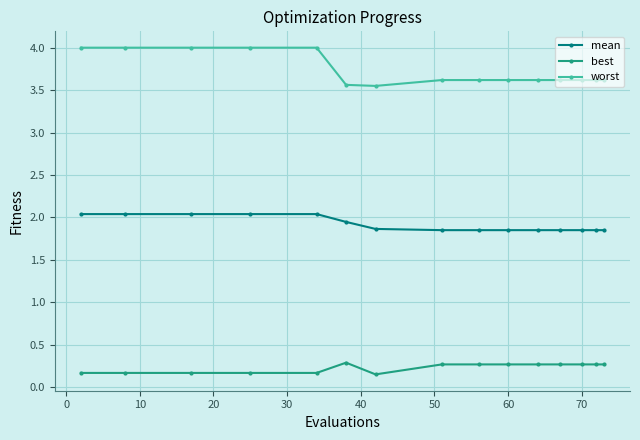

What is the maximum value for mean?

2.0